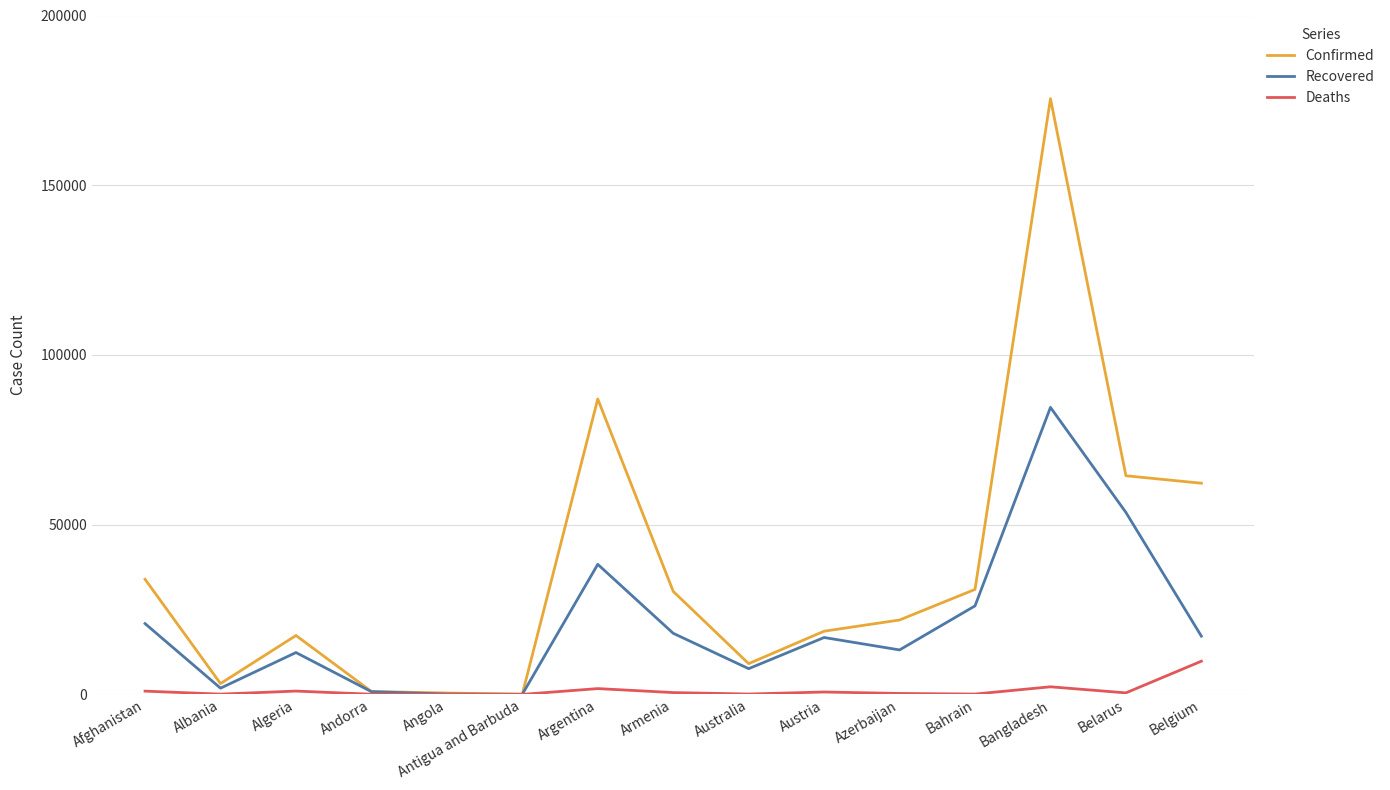

True or false: Recovered has more than 2 interior local peaks.

True